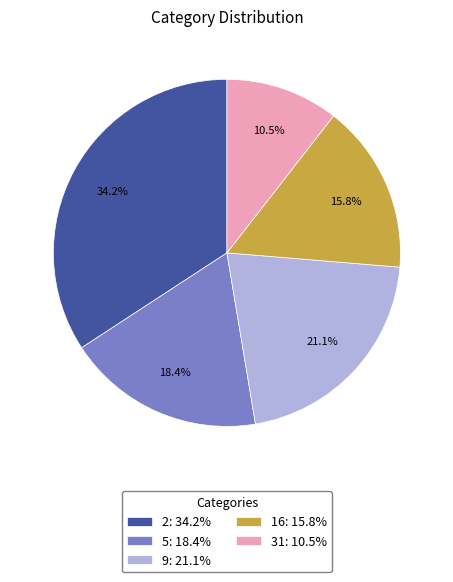

Does any single category account for the majority?

No